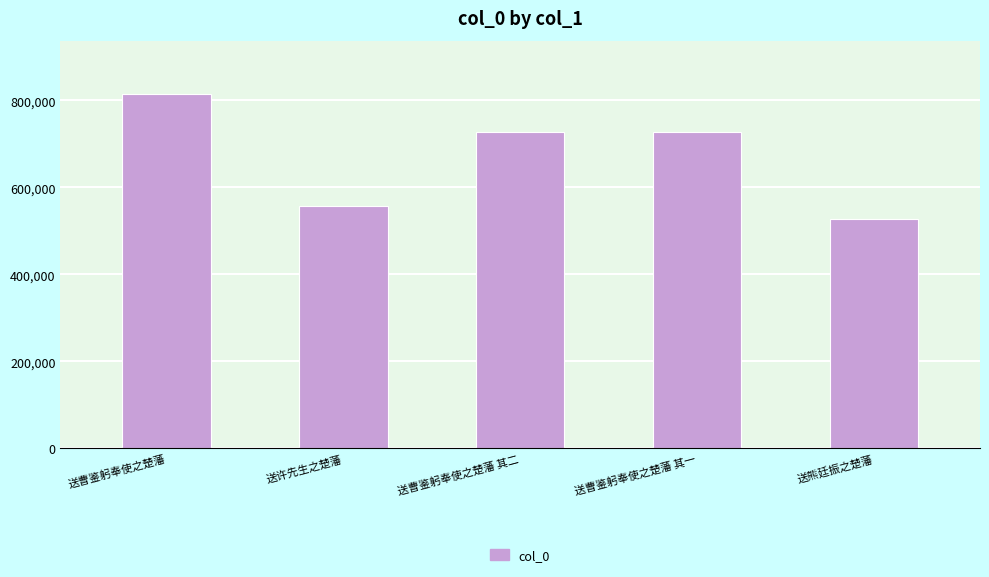

What is the difference between the maximum and minimum values?

287473